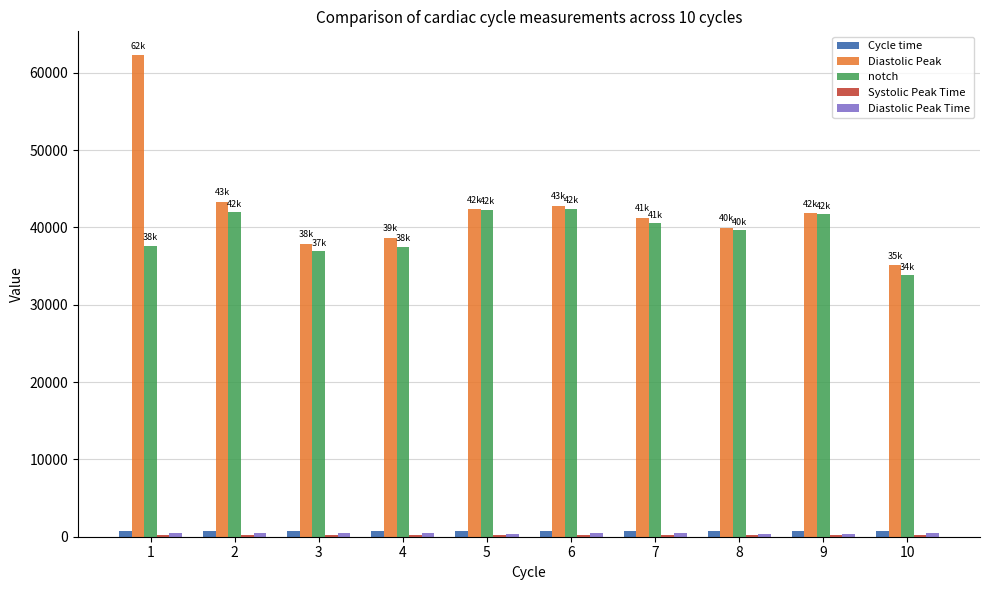

Which series changed the most between 1 and 6?

Diastolic Peak